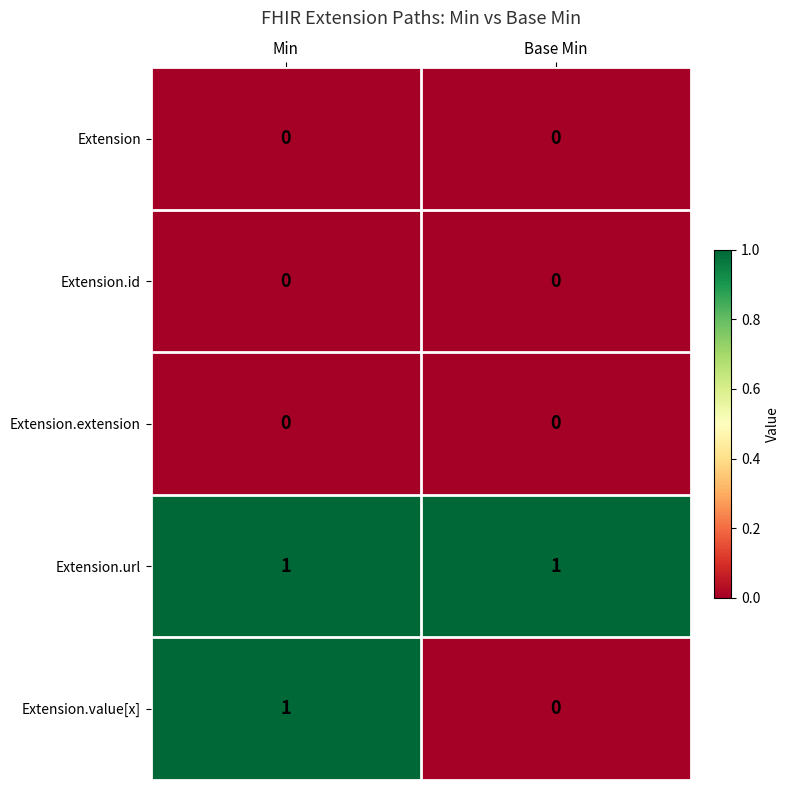

Which series has the largest total across all categories?

Extension.url